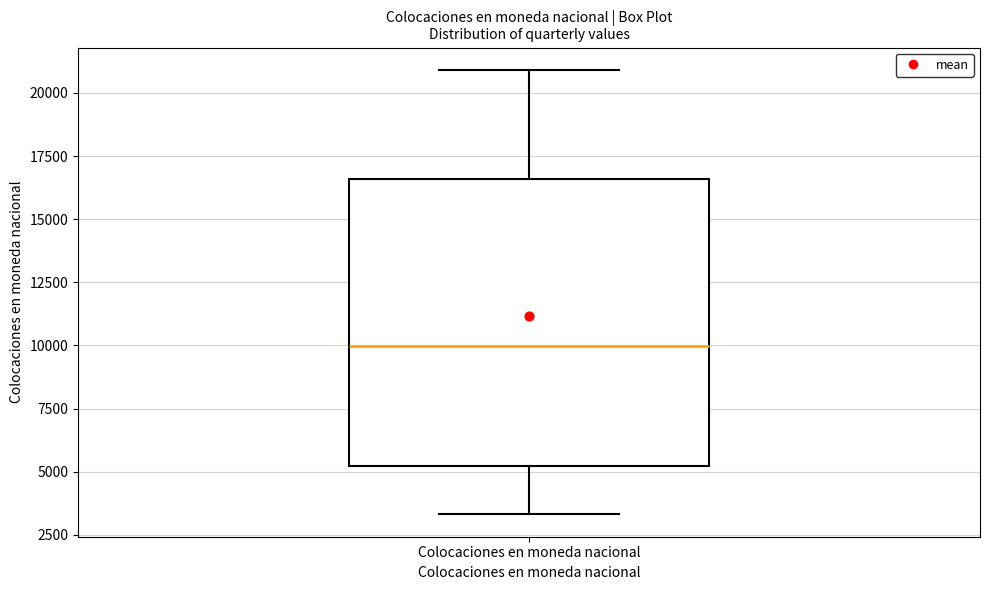

Read this box plot against the y-axis: the position of the median line, the range covered by the box, and the ends of both whiskers. The values are not printed on the chart, so give them approximately, as read against the axis.

median 10000, box 5000 to 16500, whiskers 3500 to 21000